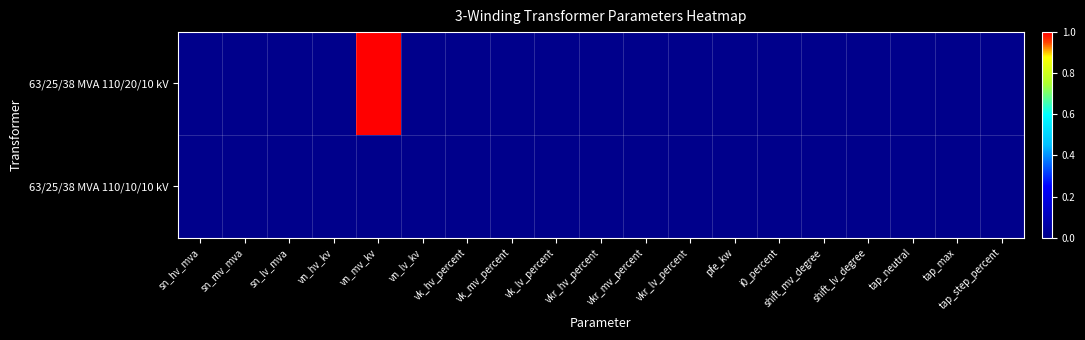

How many data points does each series have?

19